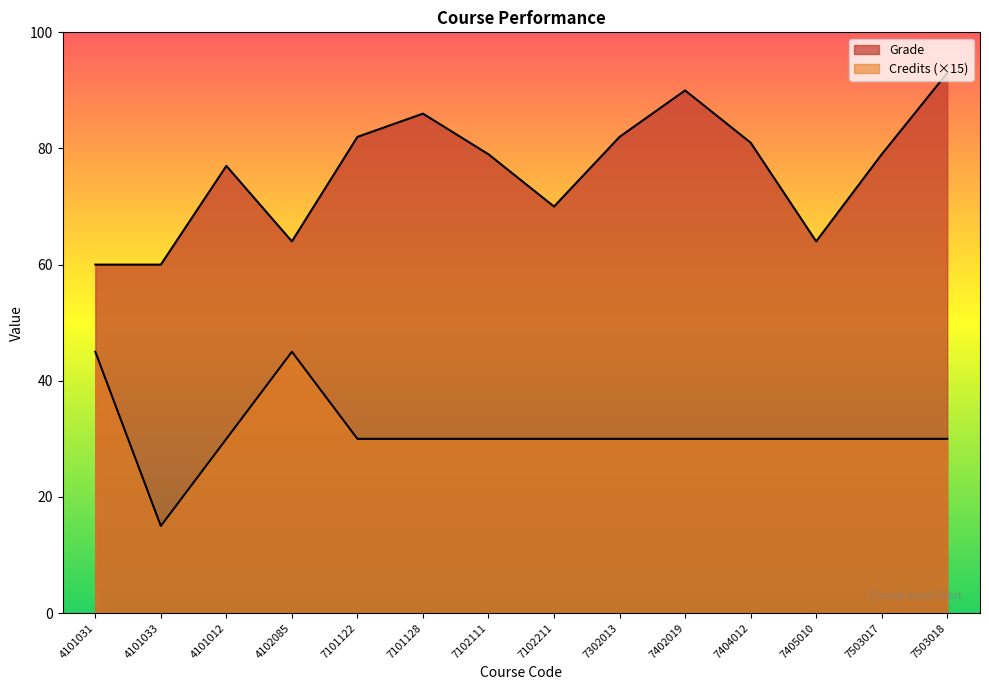

True or false: Credits and Grade intersect in this chart.

False